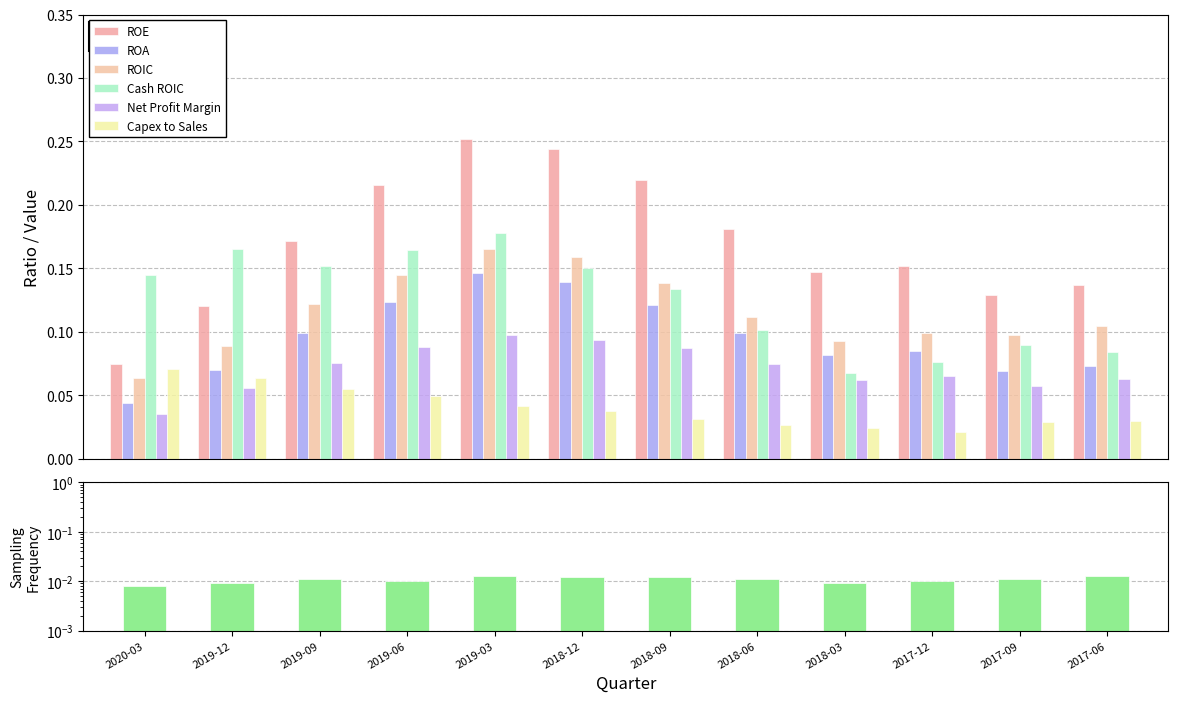

What is the label of the 6th bar from the right?

2018-09